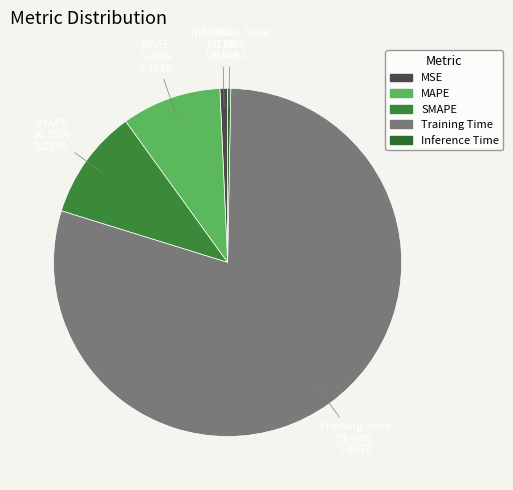

How many segments does this pie chart have?

5